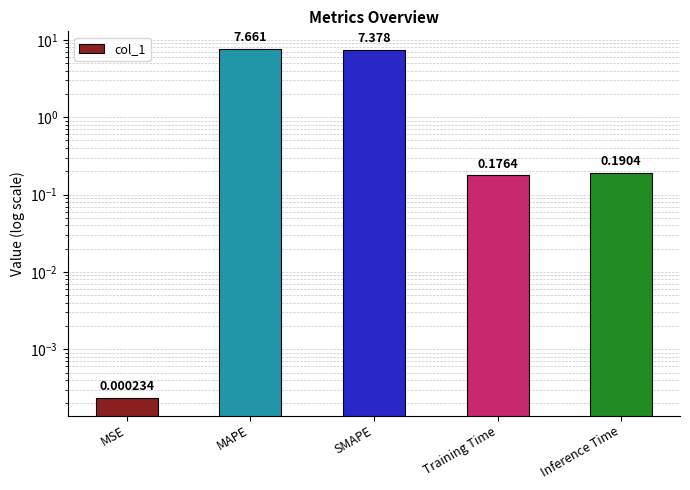

List the labels in order of value, largest first.

MAPE, SMAPE, Inference Time, Training Time, MSE